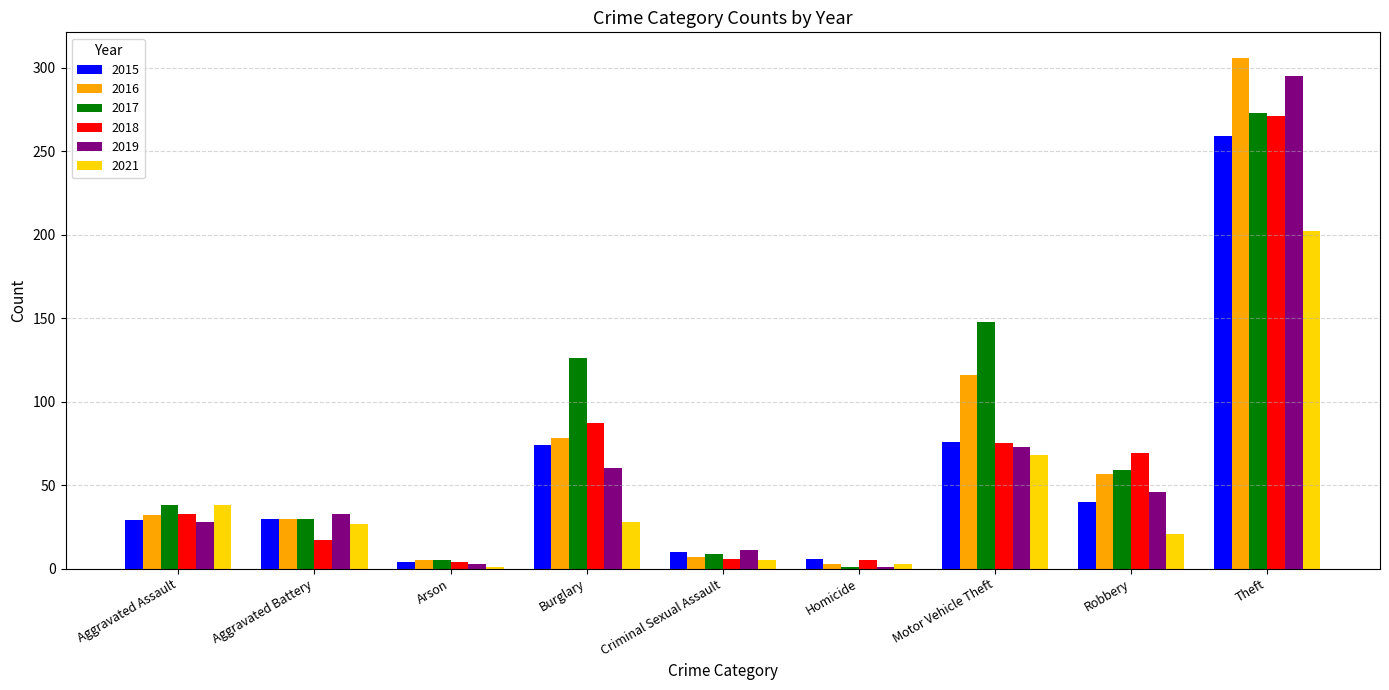

Which category has the lowest value in the 2017 series?

Homicide